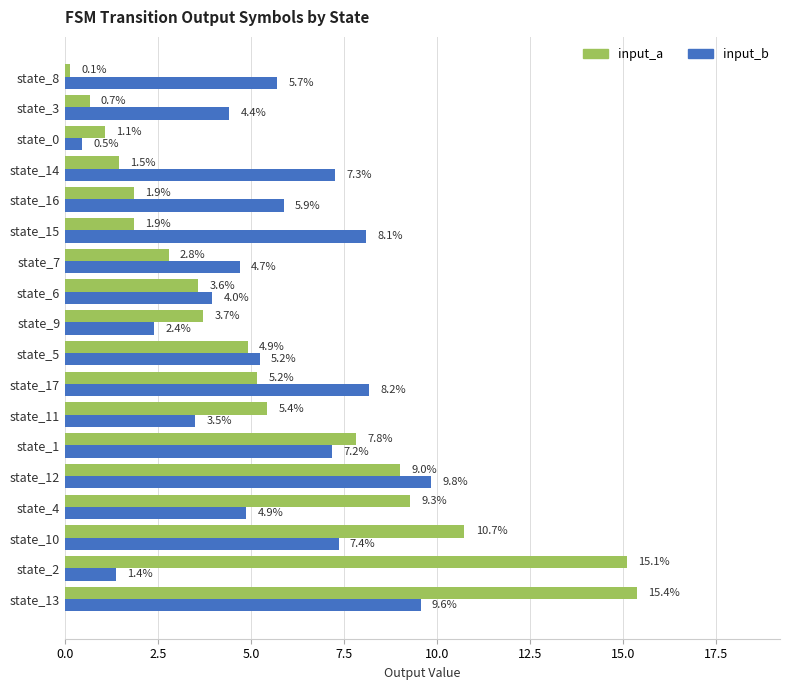

The input_b series shows 4.9 at state_4. True or false?

True